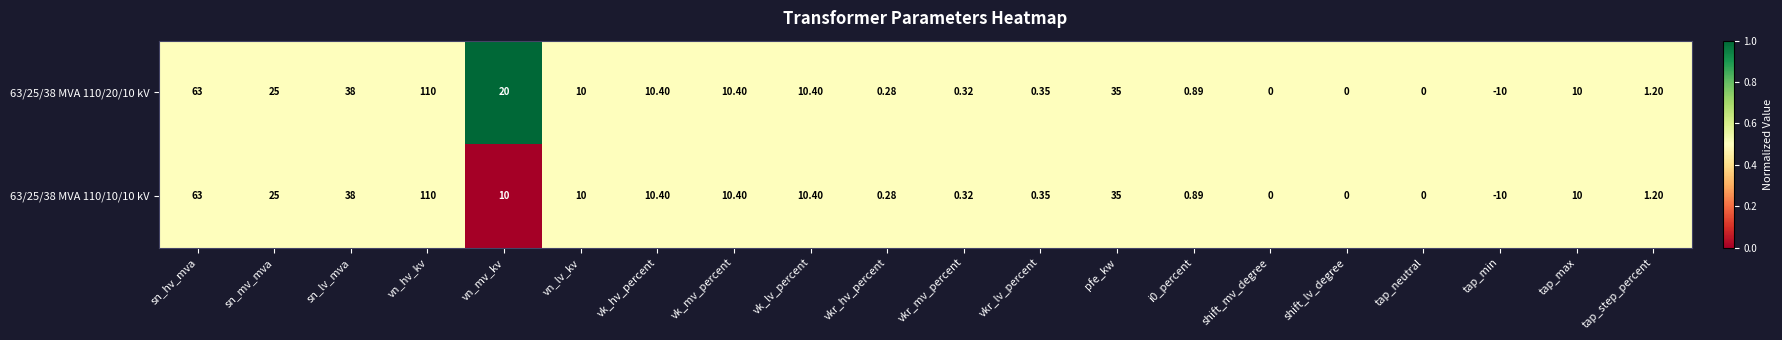

At which label does 63/25/38 MVA 110/20/10 kV reach its minimum?

tap_min